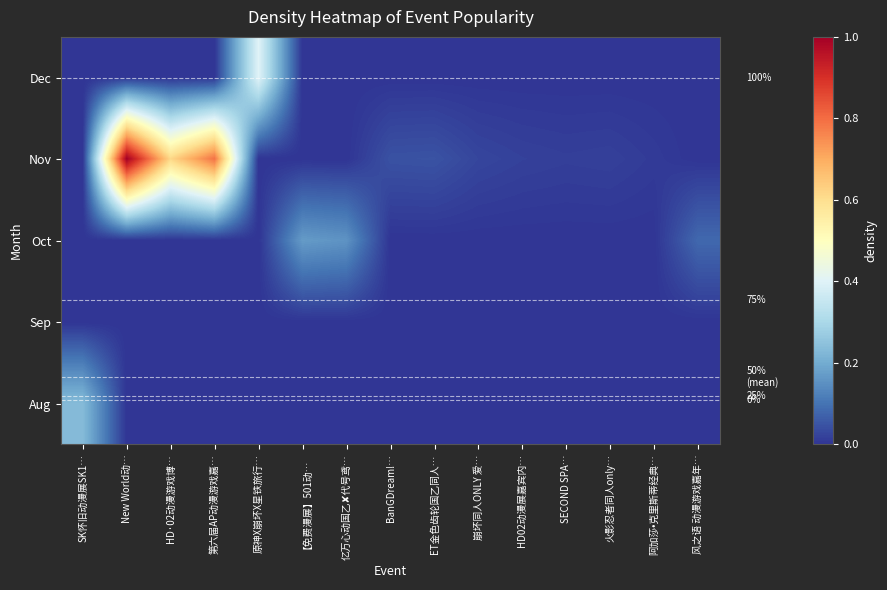

At how many categories does at least one series exceed 0?

15